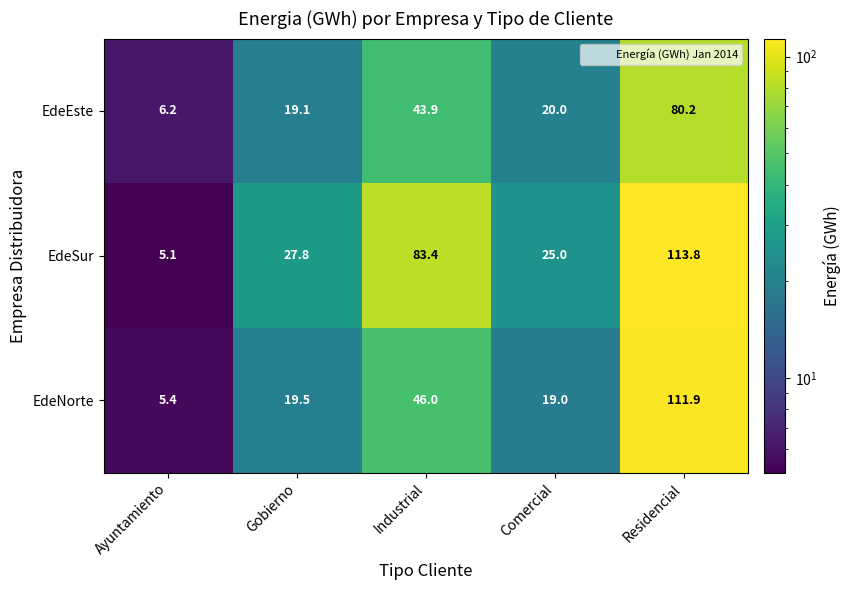

At which label is EdeNorte closest to 58?

Industrial